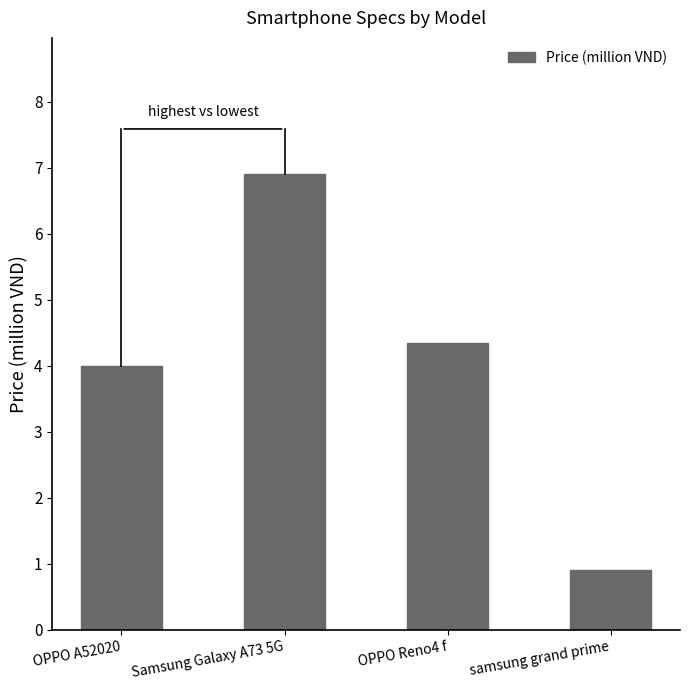

What is the change in value from Samsung Galaxy A73 5G to samsung grand prime?

-6.0